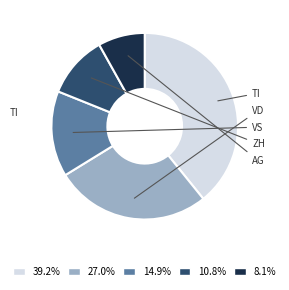

Is there any slice that represents more than half of the pie?

No